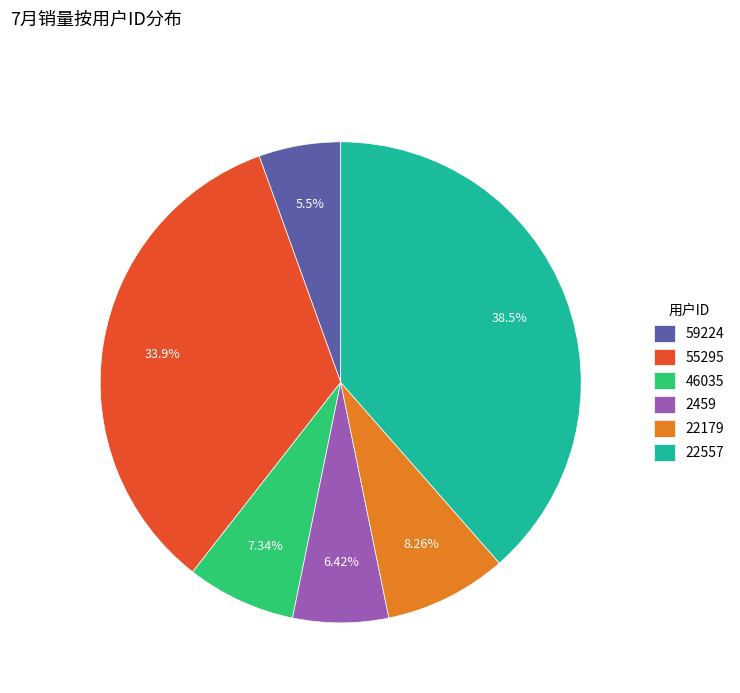

How many slices are in this pie chart?

6